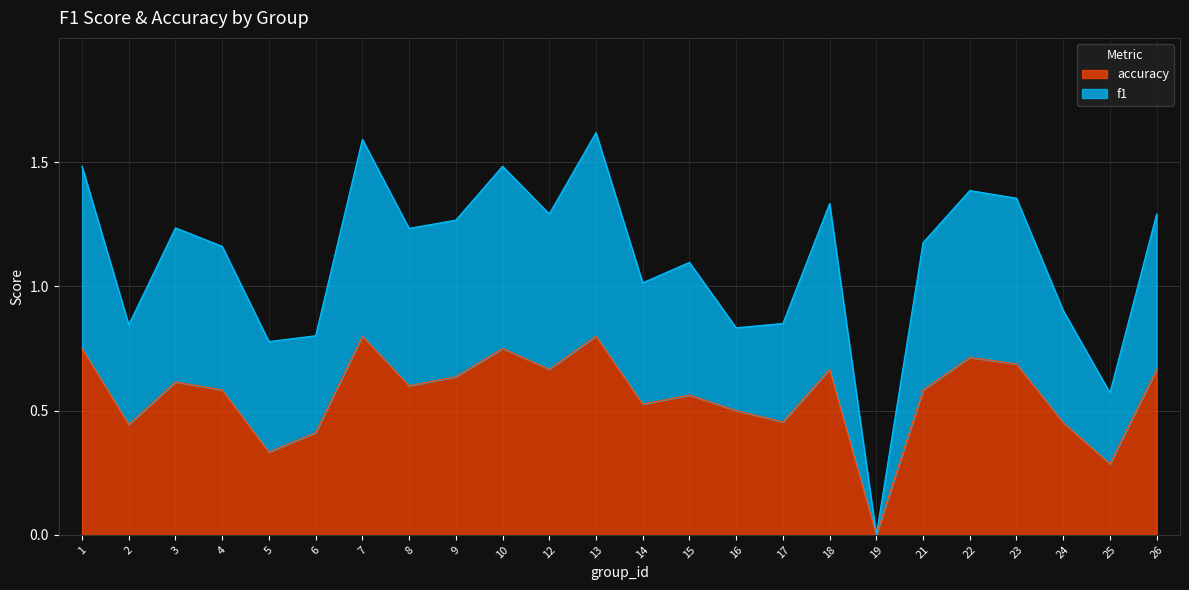

Which category has the lowest value in the accuracy series?

19